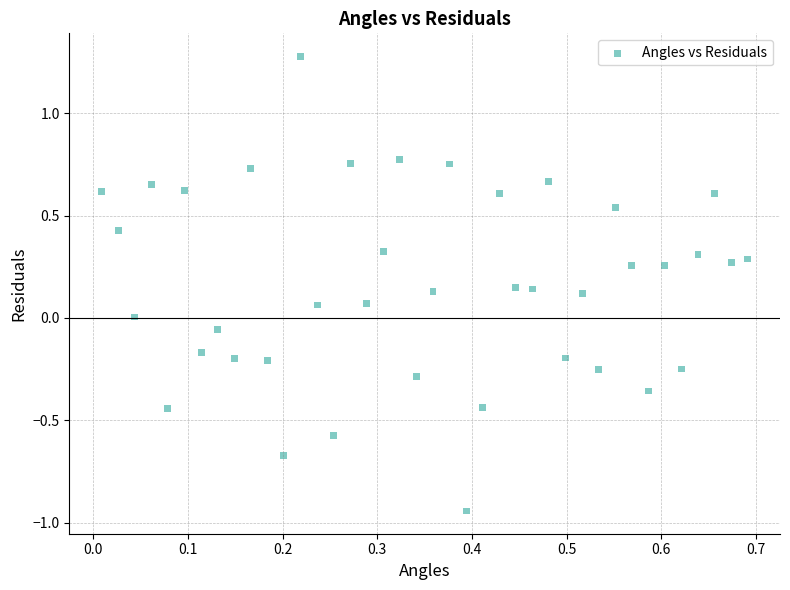

What is the range of Y values (max minus min)?

2.2